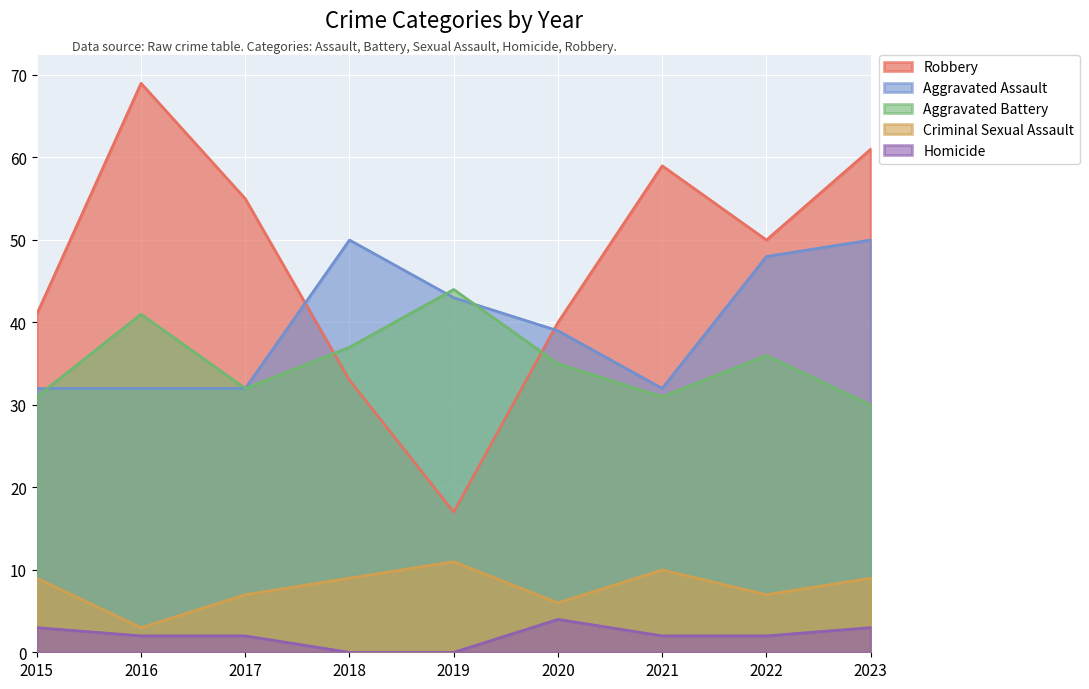

Between 2022 and 2018, which is larger?

2022